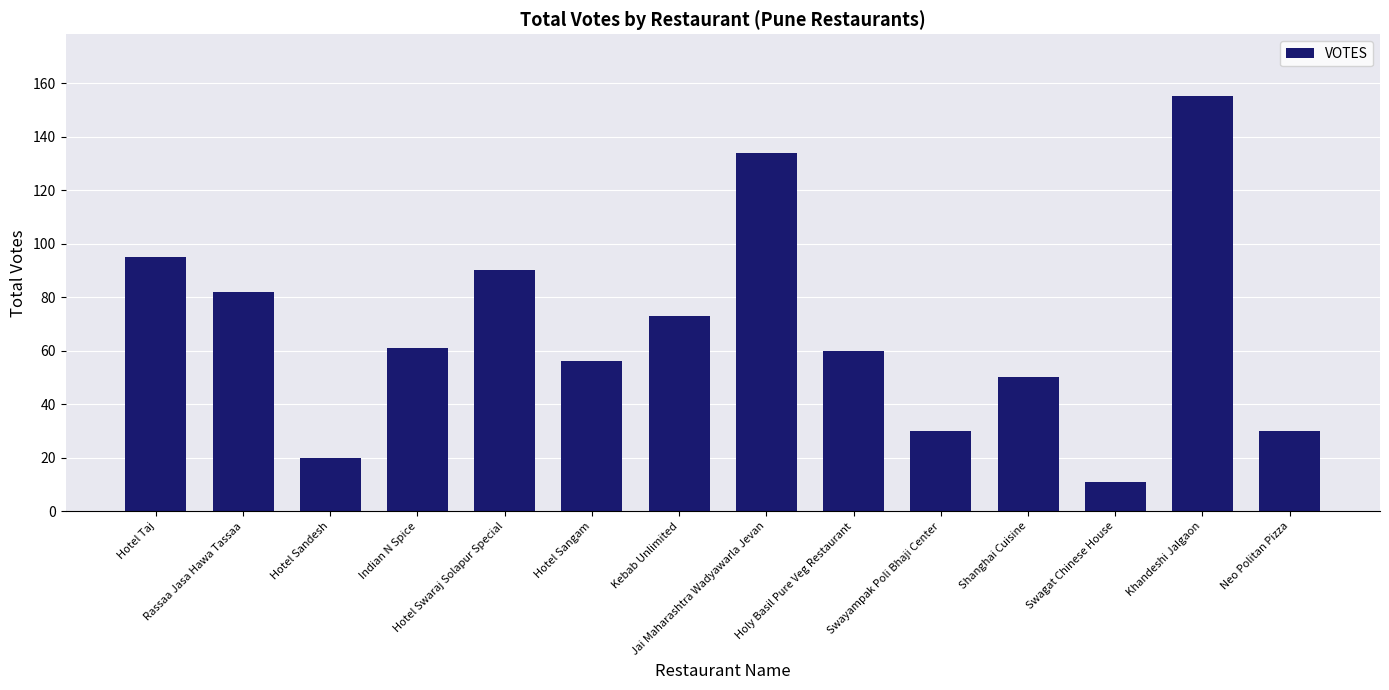

Reading left to right, list all the values displayed in this chart.

95	82	20	61	90	56	73	134	60	30	50	11	155	30